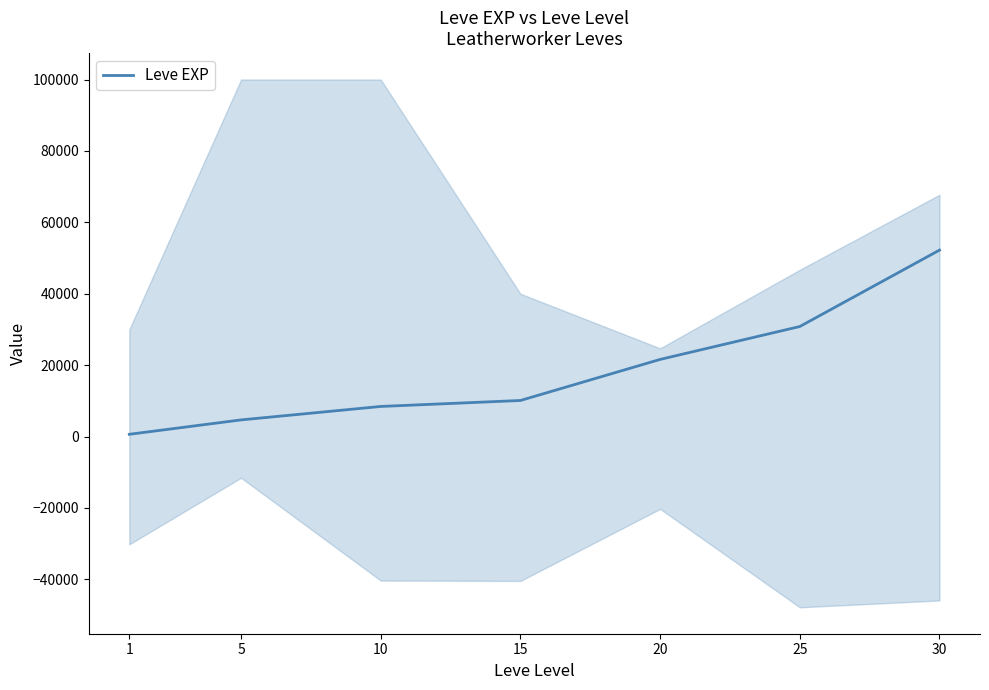

Reading left to right, list all the values displayed in this chart.

1=630	5=4660	10=8430	15=10100	20=21600	25=30820	30=52220